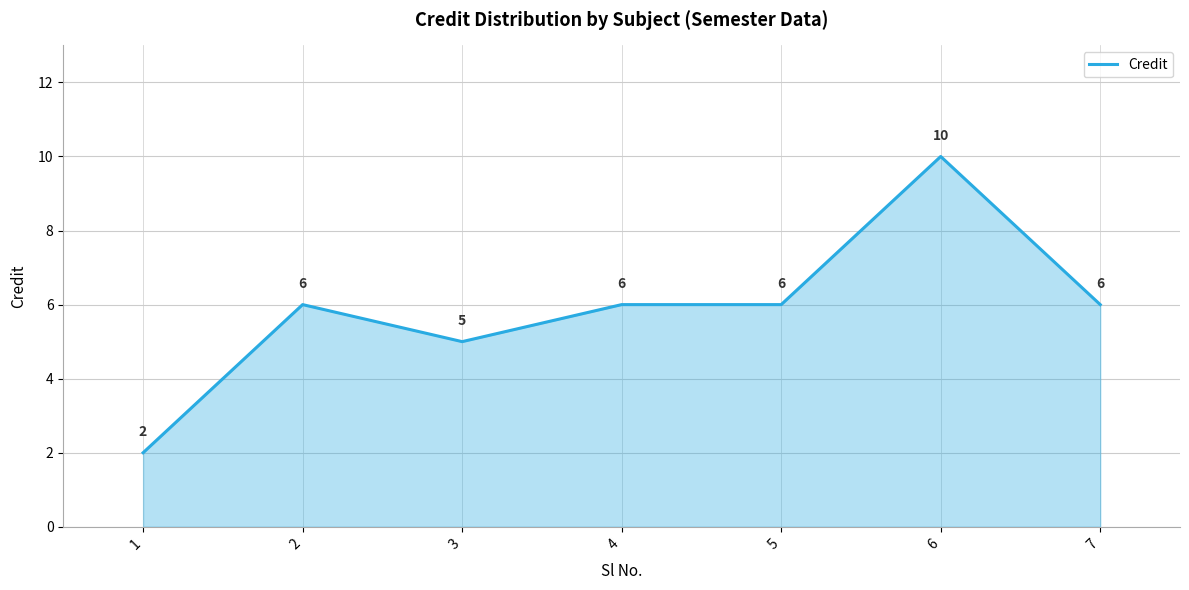

The value at 1 is 2. True or false?

True